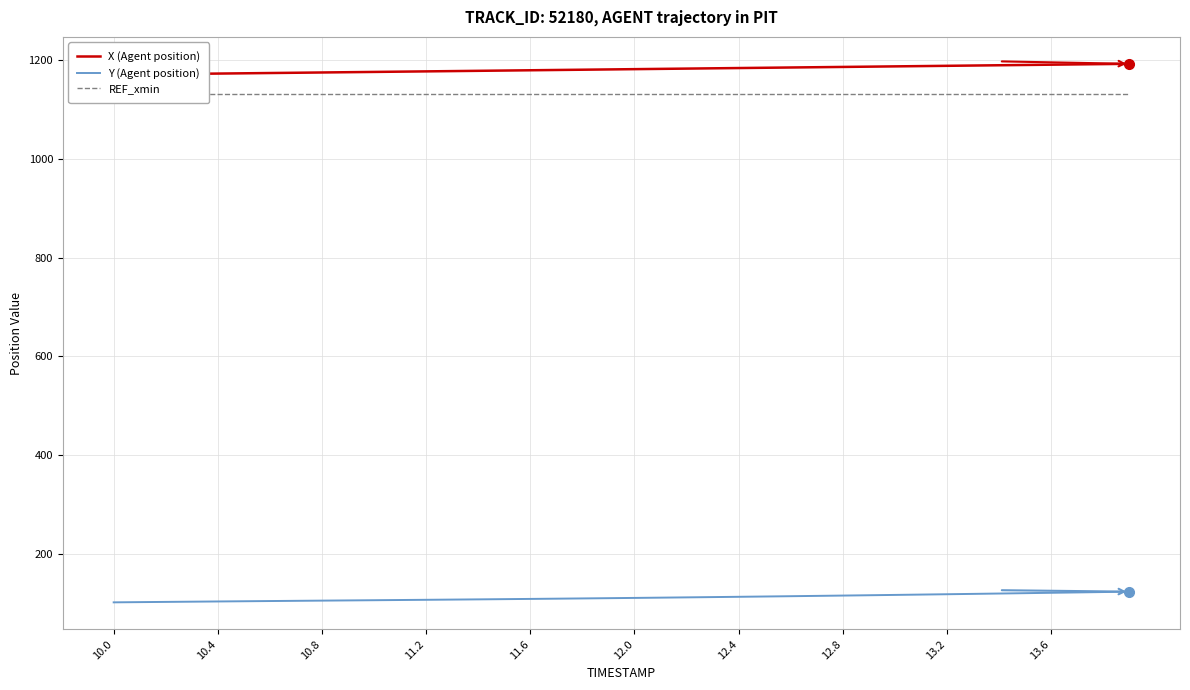

True or false: X (Agent position) and Y (Agent position) intersect in this chart.

False